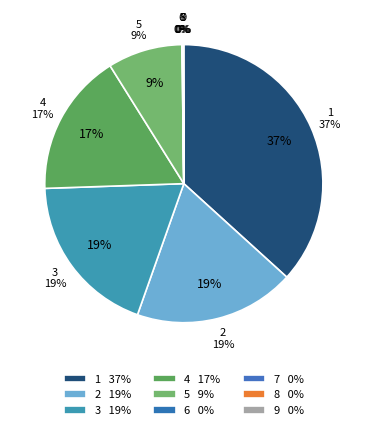

Count the number of slices in the pie.

9